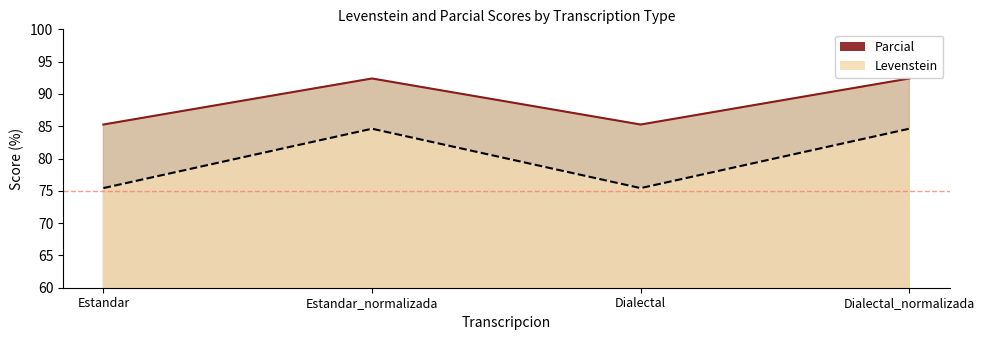

Where is Parcial nearest to the value 80?

Estandar